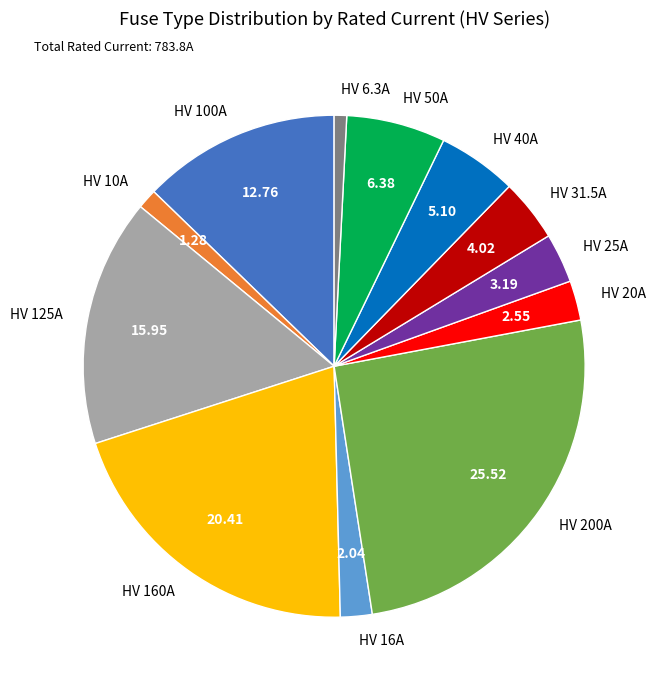

Approximately how many times larger is the value at HV 25A compared to HV 31.5A?

0.8